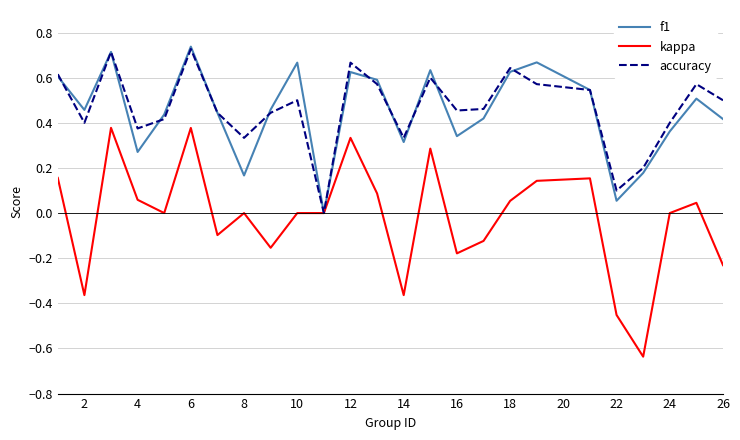

Which series has the largest range (max minus min)?

kappa